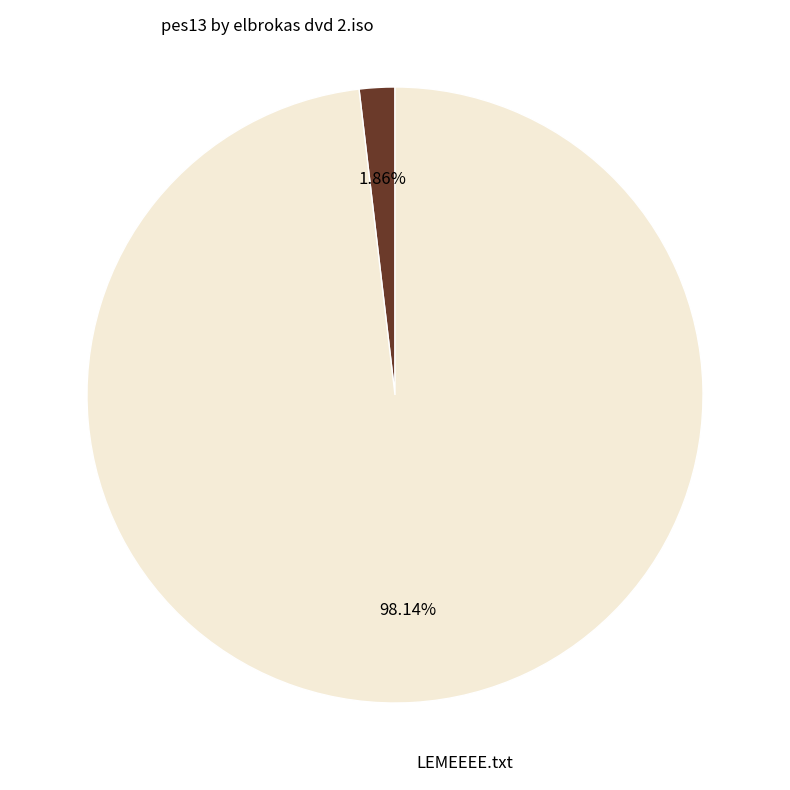

Between pes13 by elbrokas dvd 2.iso and LEMEEEE.txt, which is larger?

LEMEEEE.txt